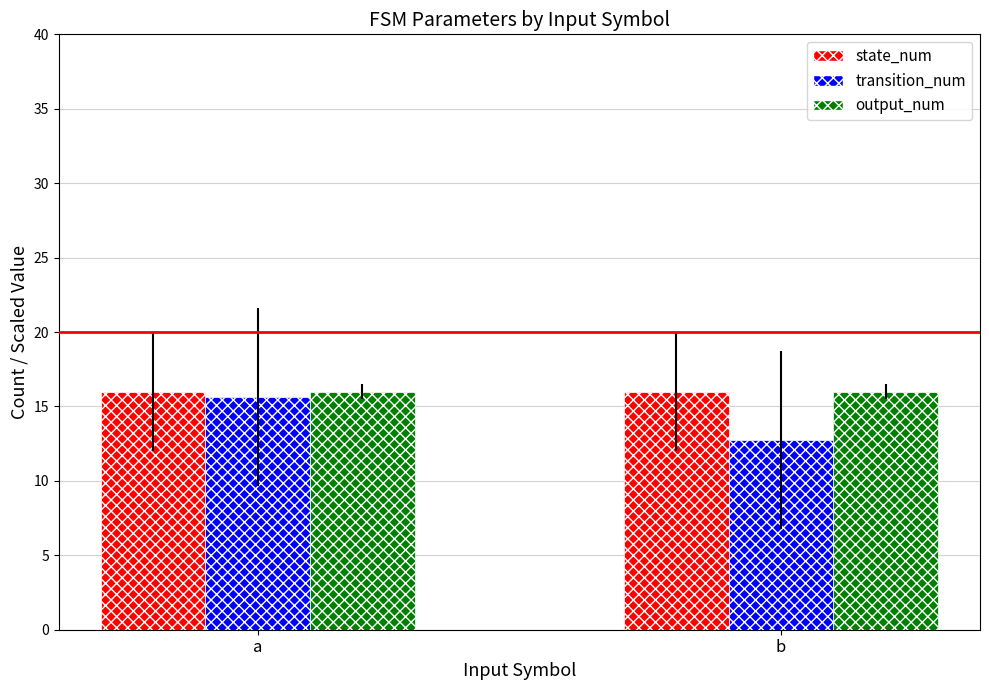

How many bars are there in total?

6